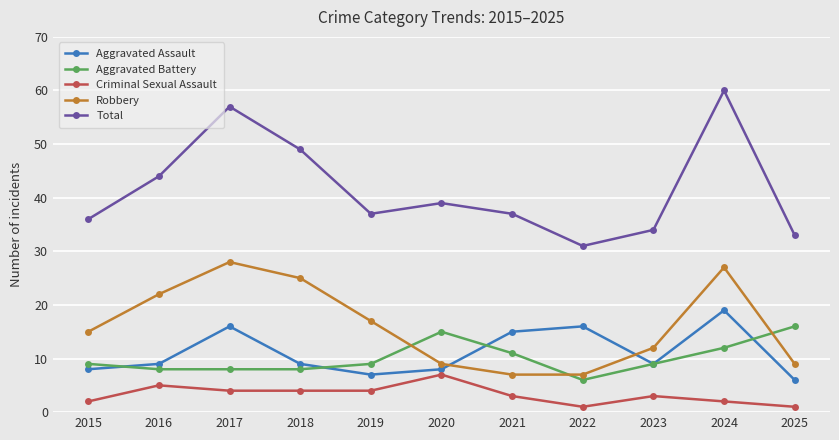

True or false: Criminal Sexual Assault and Aggravated Assault cross at least once.

False